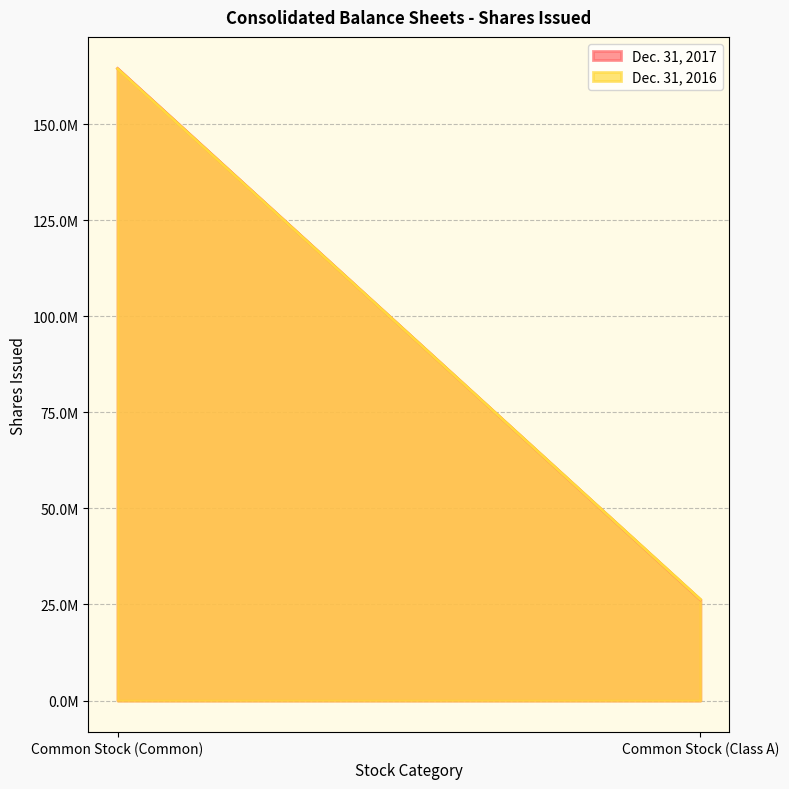

True or false: Dec. 31, 2017 has a value of 41914755 at Common Stock (Class A).

False